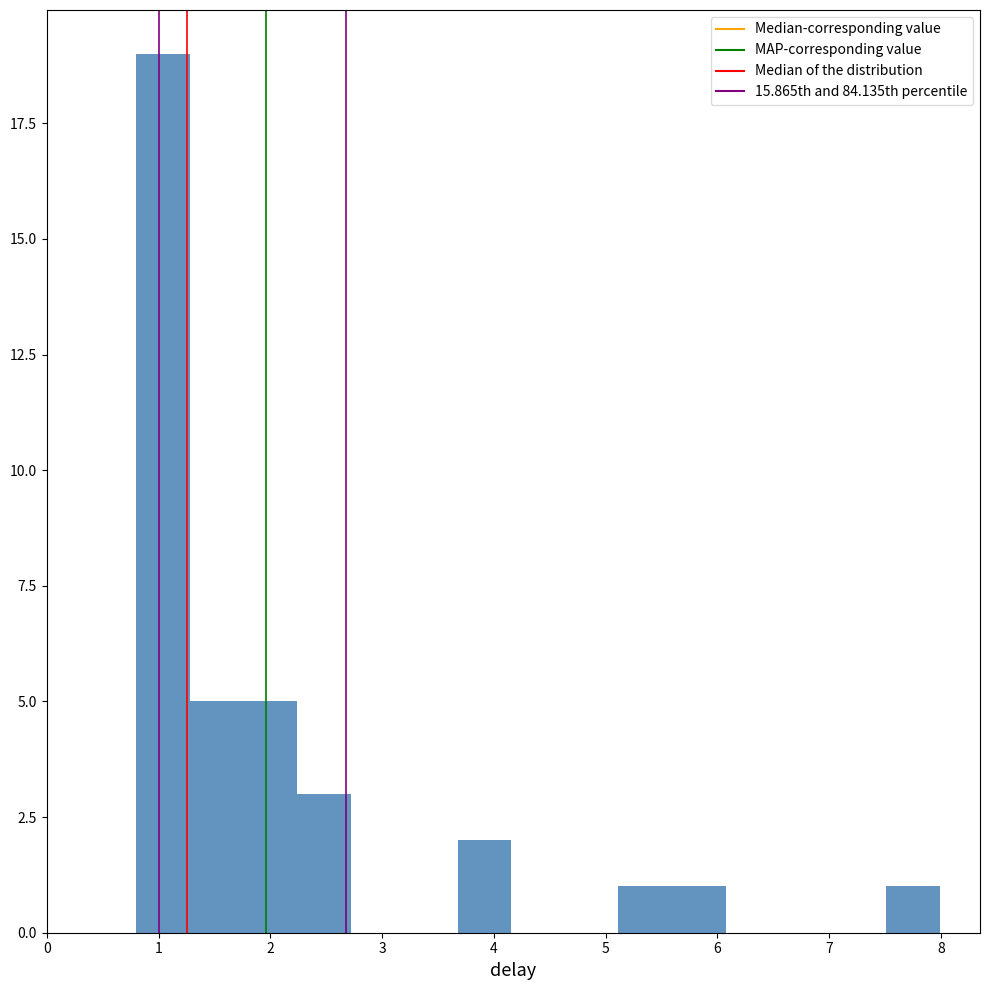

Reading left to right, list every bar in this chart as the range it spans on the x-axis followed by its height. Neither the bar edges nor the heights are printed on the chart, so give them approximately, as read against the axes.

0.8 to 1.3: 19
1.3 to 1.8: 5
1.8 to 2.2: 5
2.2 to 2.7: 3
2.7 to 3.2: 0
3.2 to 3.7: 0
3.7 to 4.2: 2
4.2 to 4.6: 0
4.6 to 5.1: 0
5.1 to 5.6: 1
5.6 to 6.1: 1
6.1 to 6.6: 0
6.6 to 7.0: 0
7.0 to 7.5: 0
7.5 to 8.0: 1